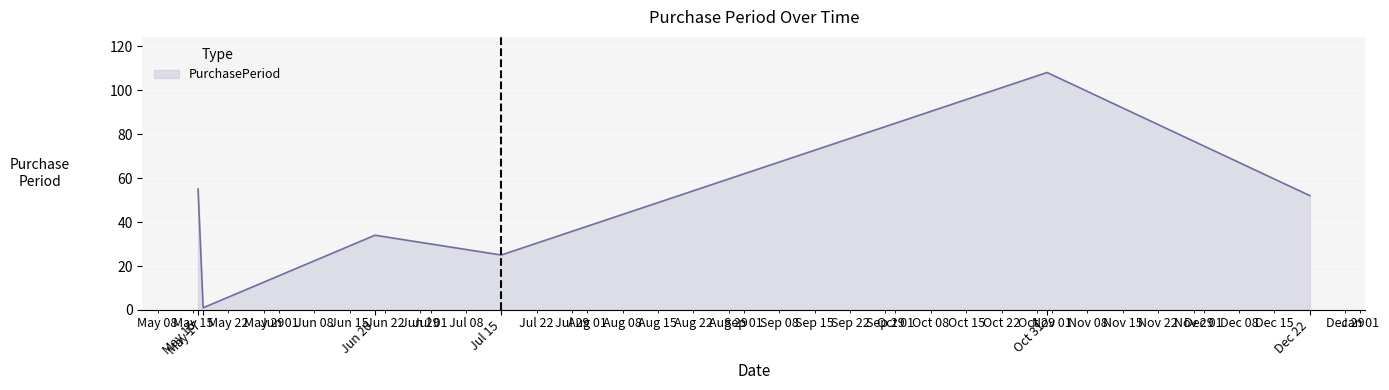

At which category does the chart reach its minimum across all series?

May 17